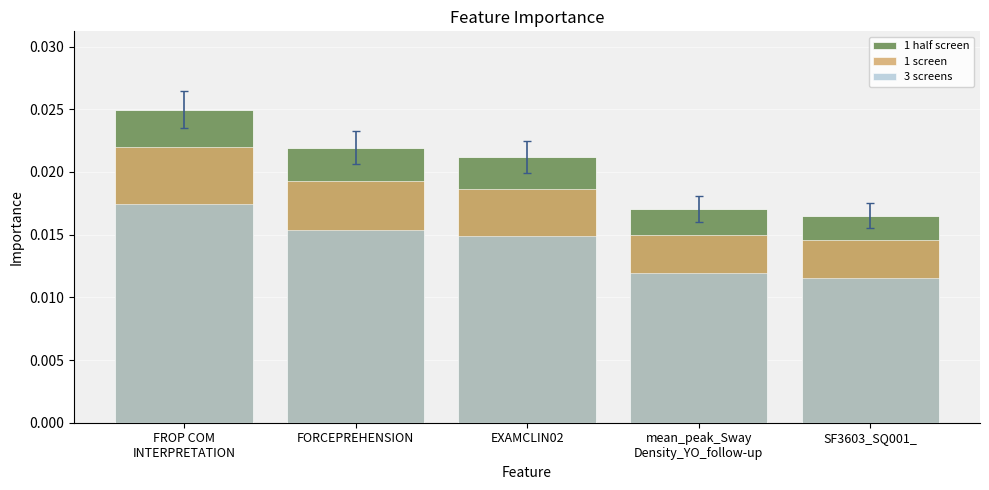

List the series in order of their peak value, lowest first.

3 screens, 1 screen, 1 half screen